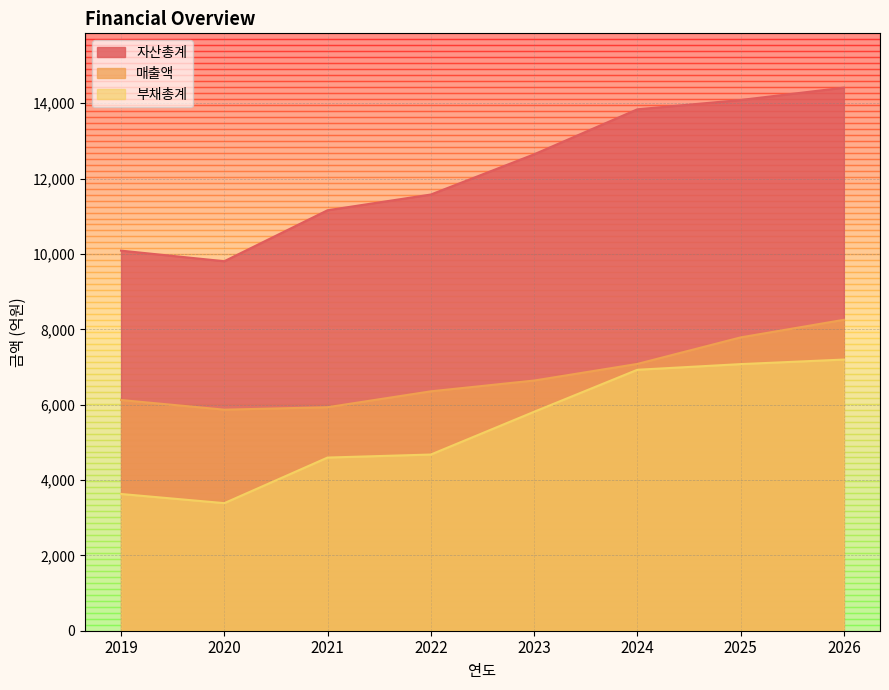

What is the sum of the 매출액 values at 2022 and 2021?

12286